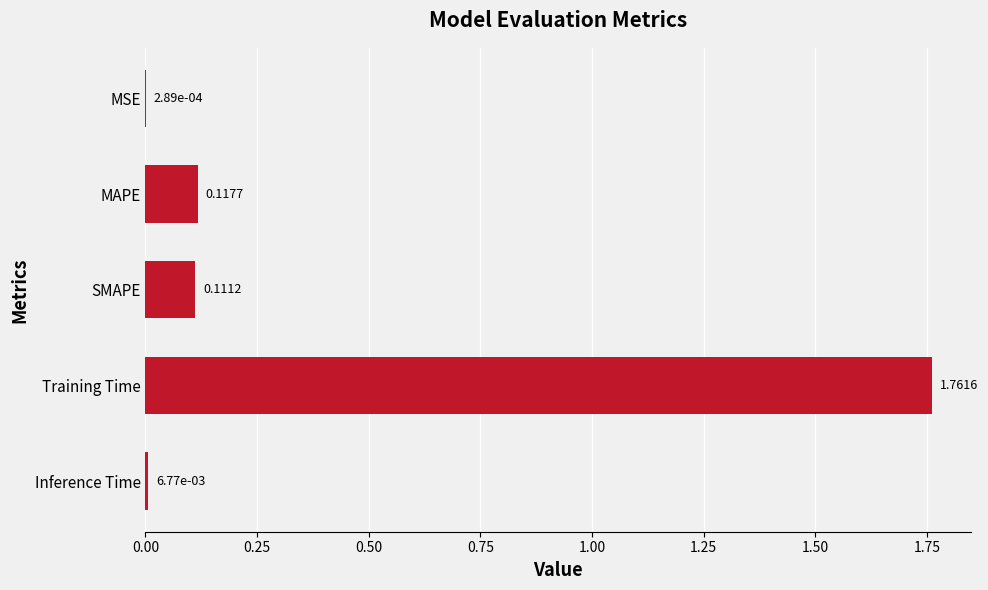

Which label corresponds to the largest value in the chart?

Training Time